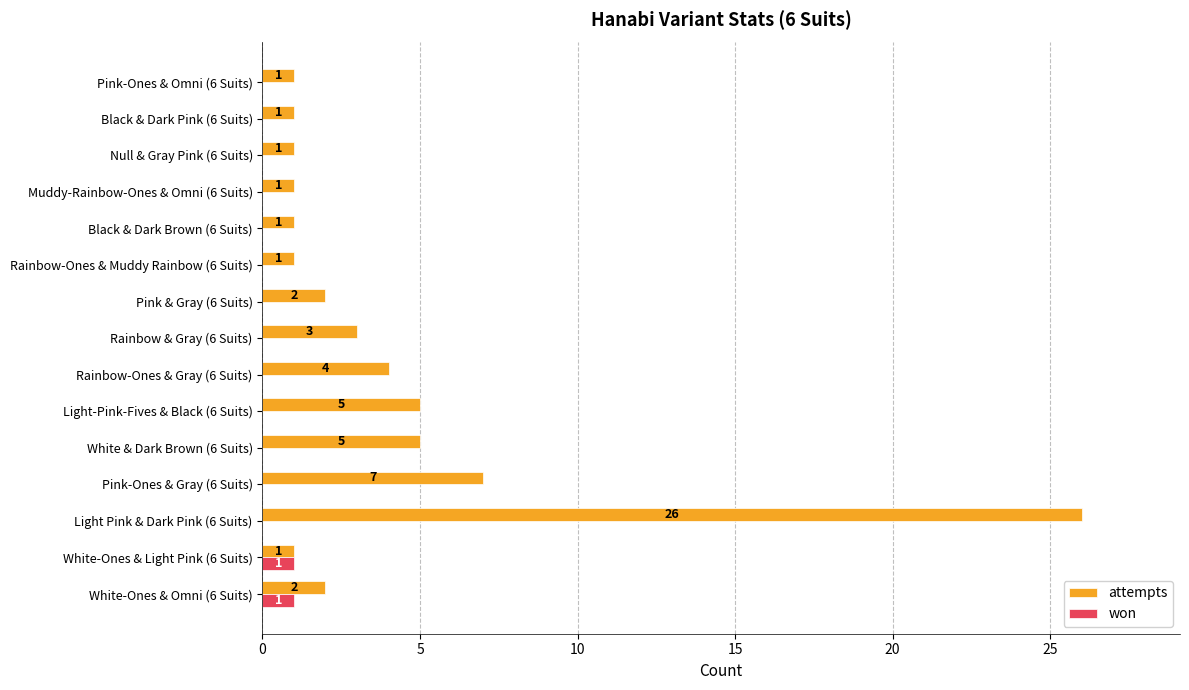

Between Light Pink & Dark Pink (6 Suits) and Black & Dark Brown (6 Suits), which series saw the biggest shift?

attempts